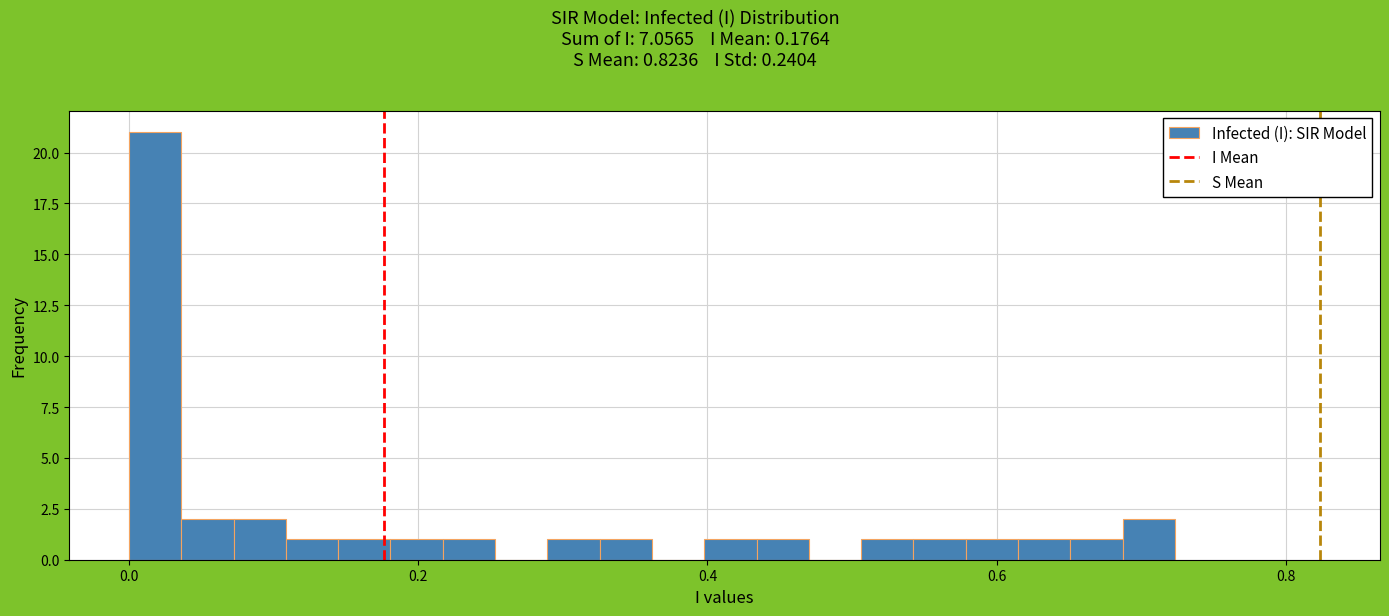

Read against the x-axis, roughly where is the centre of the tallest bar?

0.02